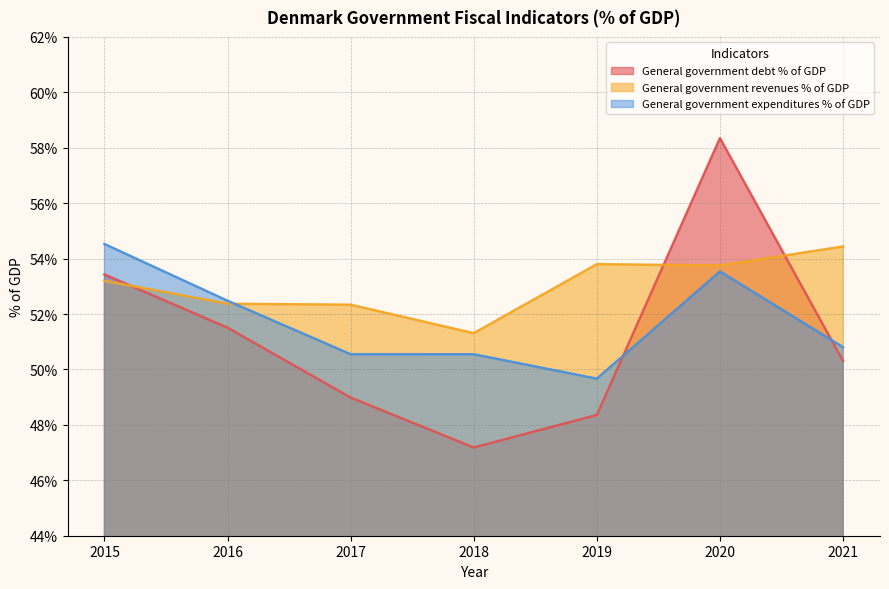

True or false: General government expenditures % of GDP has a value of 0.3 at 2015.

False